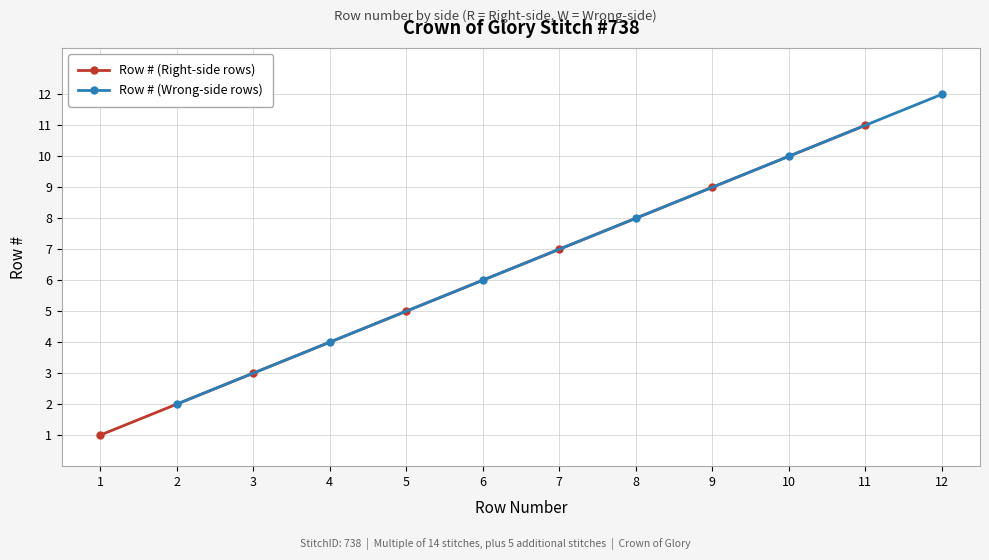

True or false: Row # (Wrong-side rows) has more than 0 interior local peaks.

False